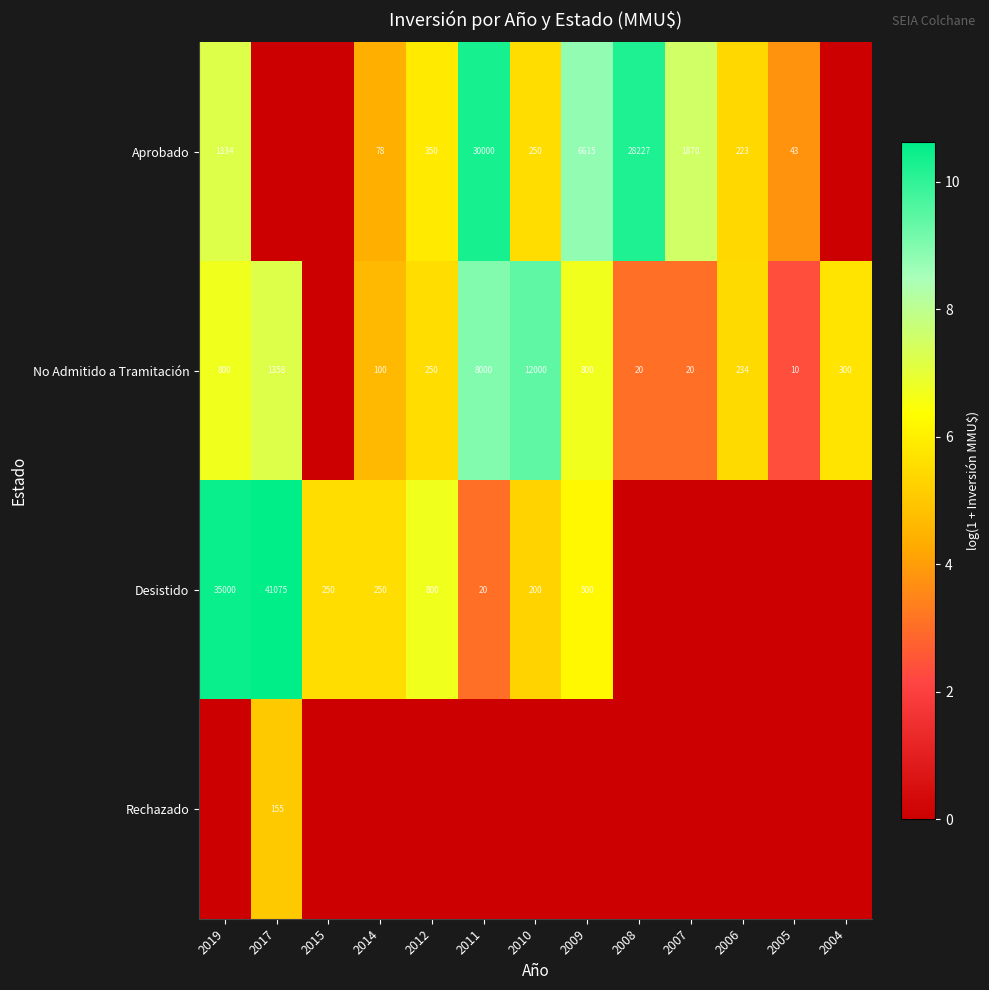

What is the difference between the No Admitido a Tramitación values at 2007 and 2017?

1338